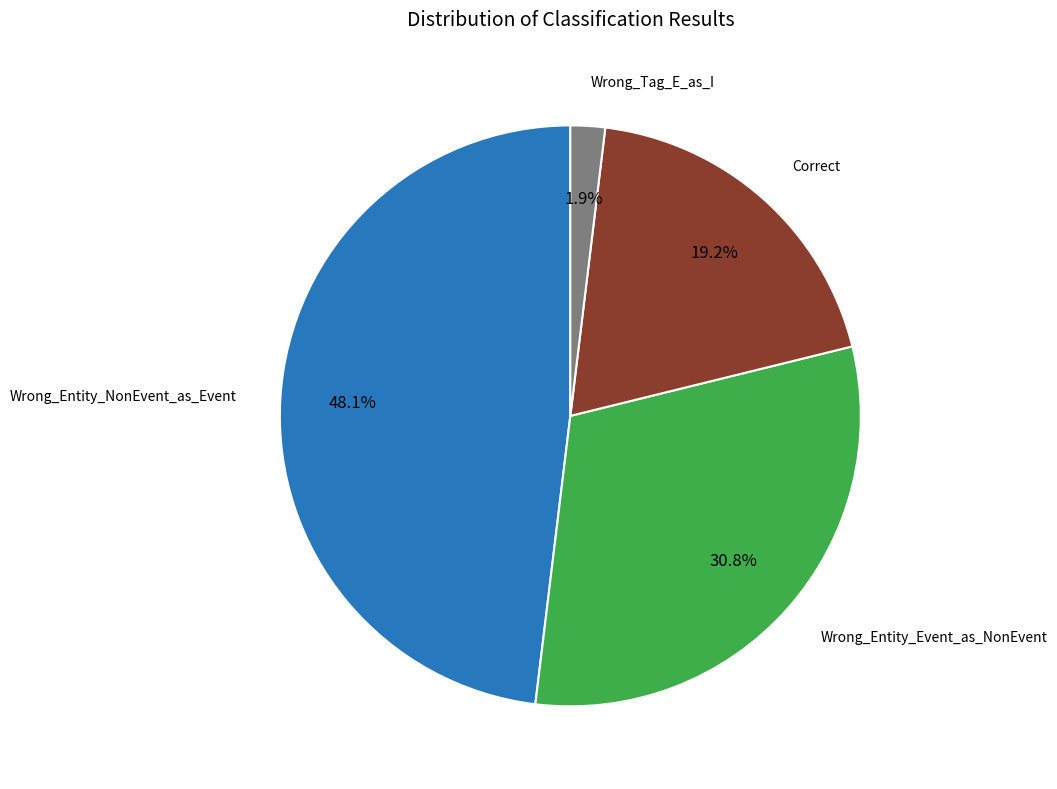

Is there a majority slice in this chart?

No